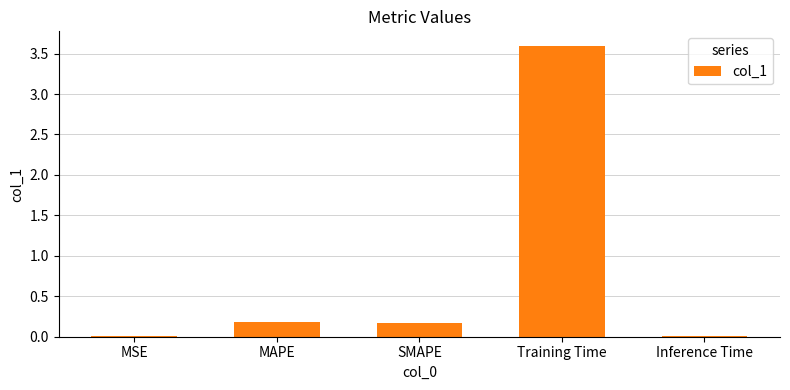

How many series are shown in this chart?

1